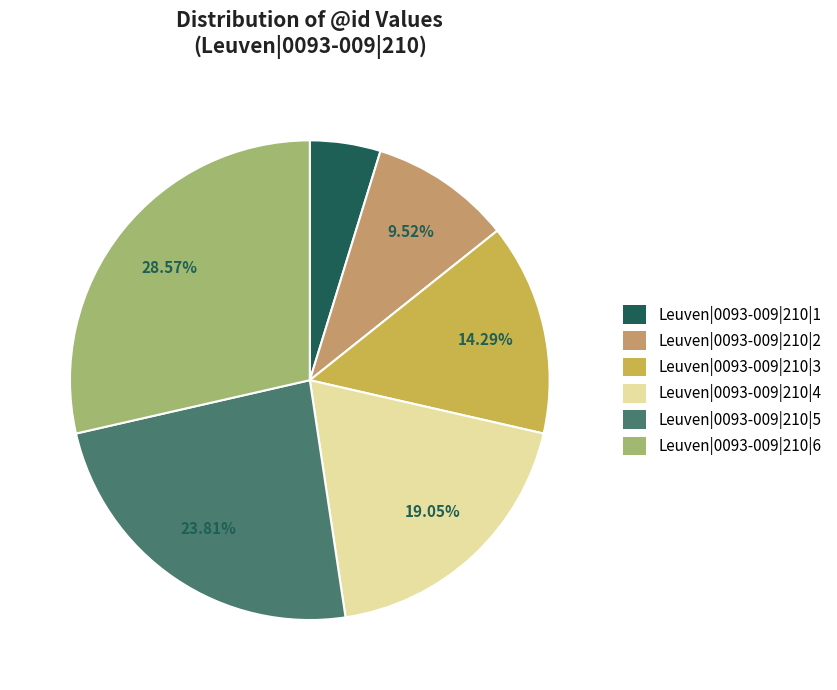

True or false: Leuven|0093-009|210|2 accounts for 23% of the total.

False